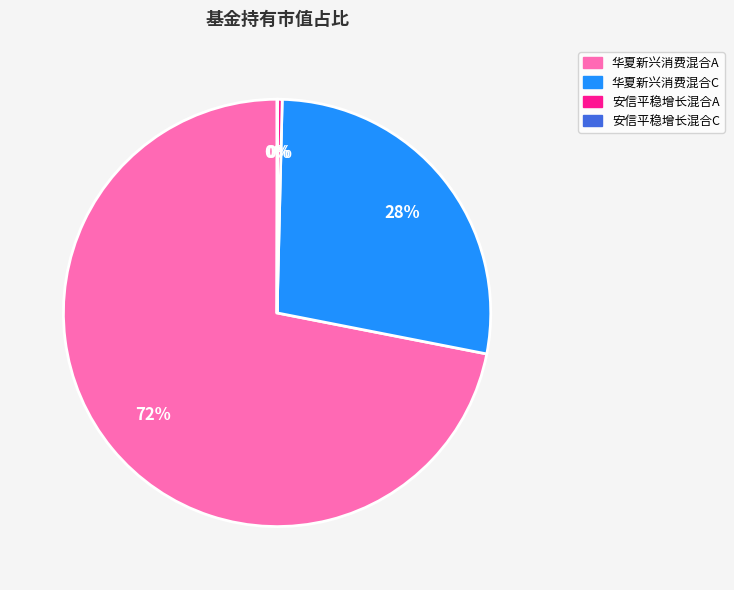

Does any single category account for the majority?

Yes